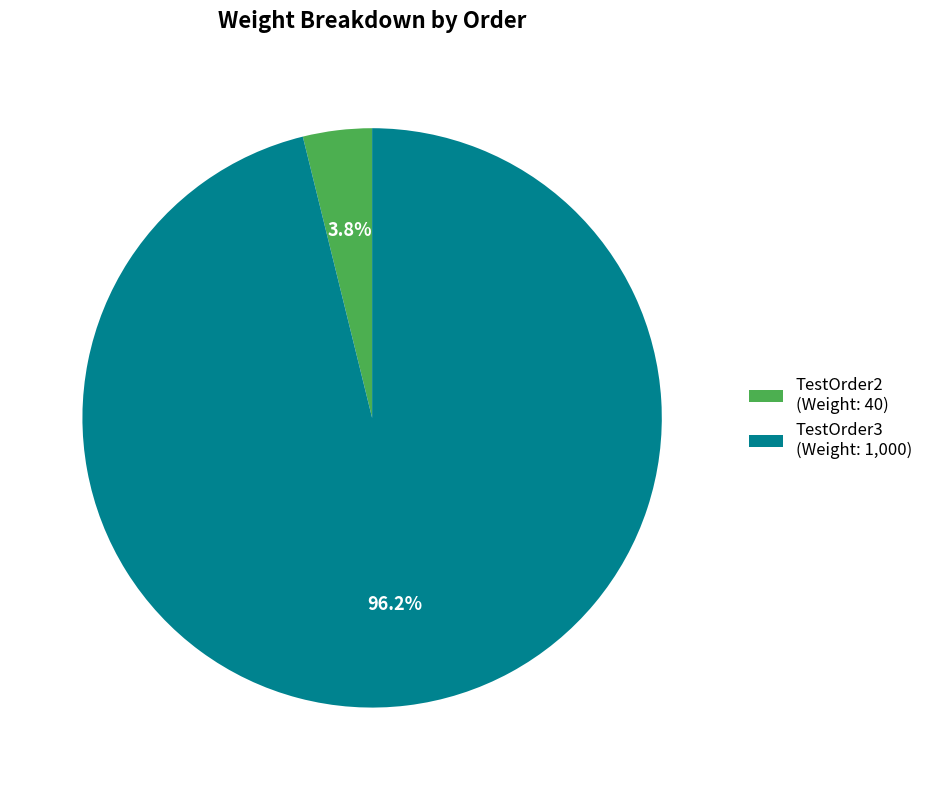

Combined, what portion of the pie is TestOrder2 and TestOrder3?

100.0%